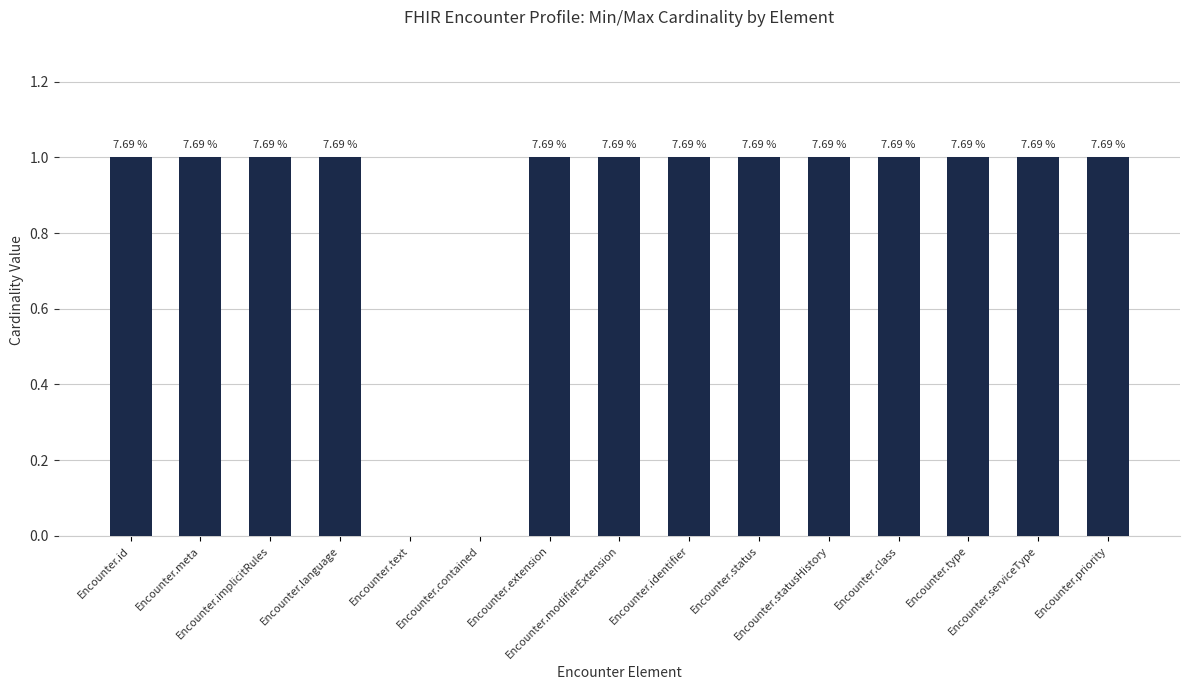

List the labels in order of value, smallest first.

Encounter.text, Encounter.contained, Encounter.id, Encounter.meta, Encounter.implicitRules, Encounter.language, Encounter.extension, Encounter.modifierExtension, Encounter.identifier, Encounter.status, Encounter.statusHistory, Encounter.class, Encounter.type, Encounter.serviceType, Encounter.priority